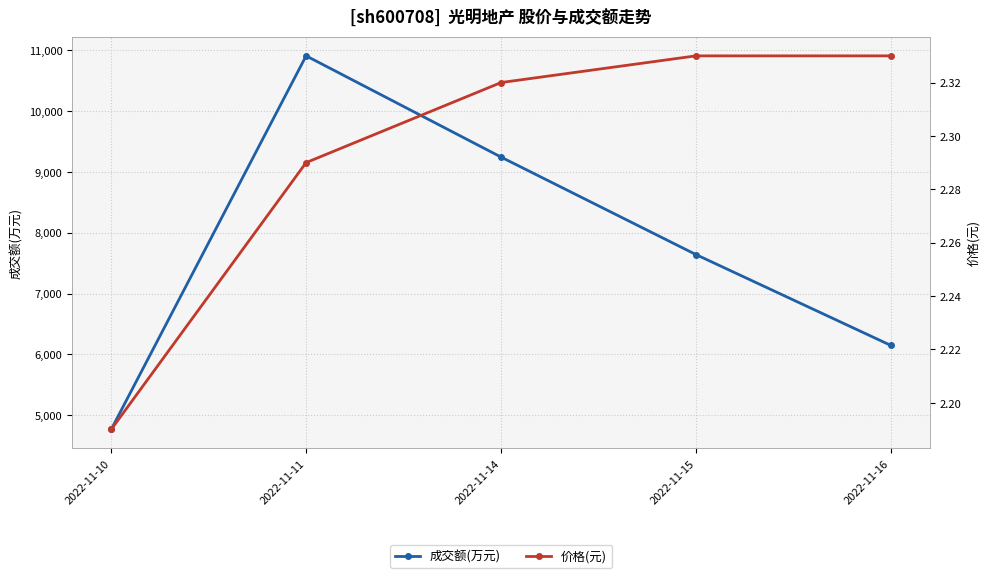

The value of 价格(元) at 2022-11-11 is 1.4. True or false?

False